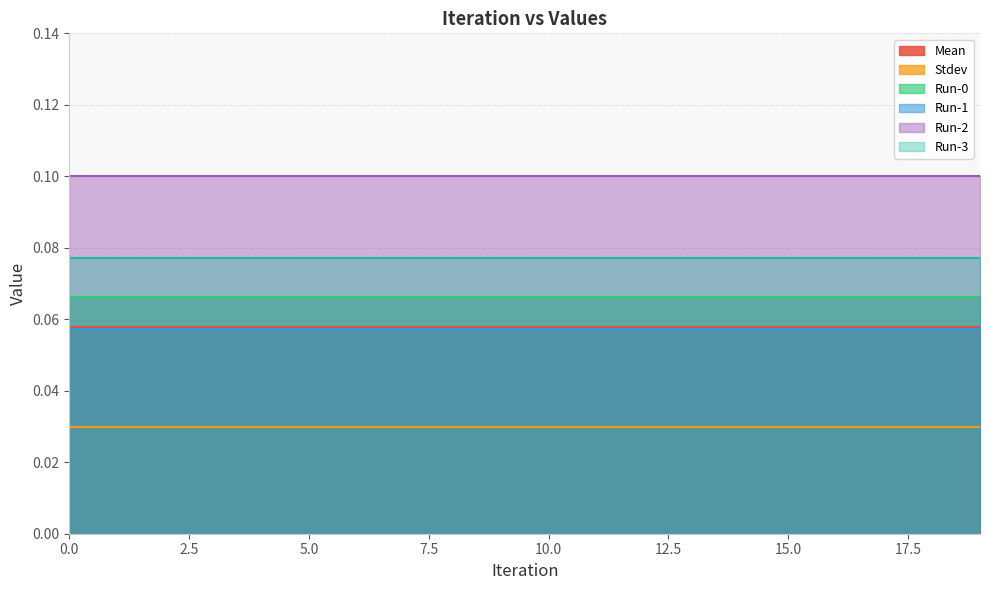

Which series has the largest range (max minus min)?

Mean